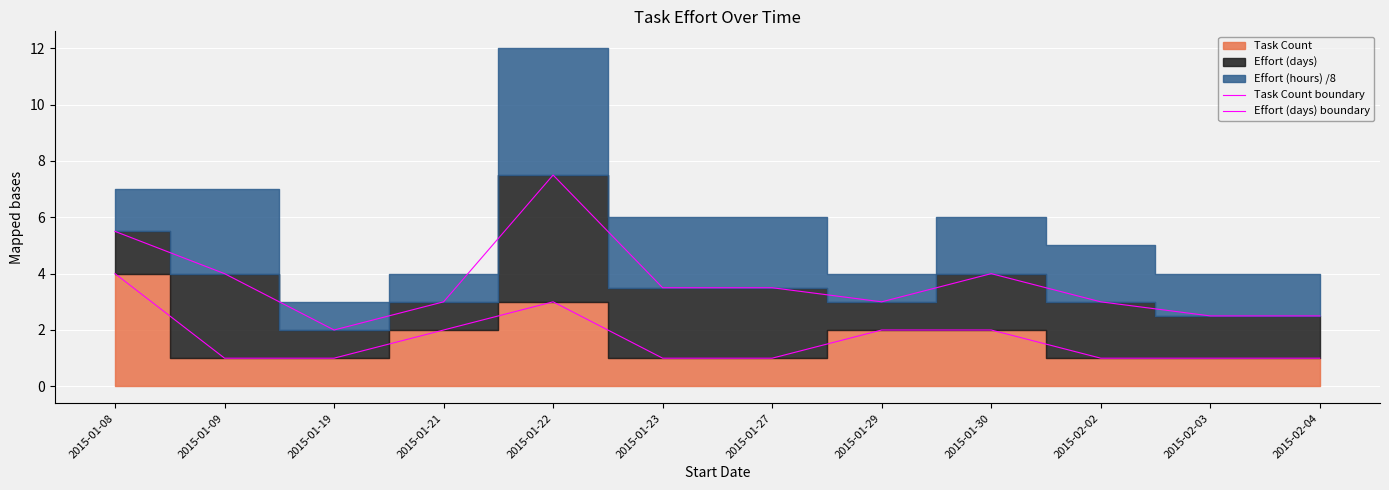

True or false: Effort (days) boundary and Task Count boundary cross at least once.

False